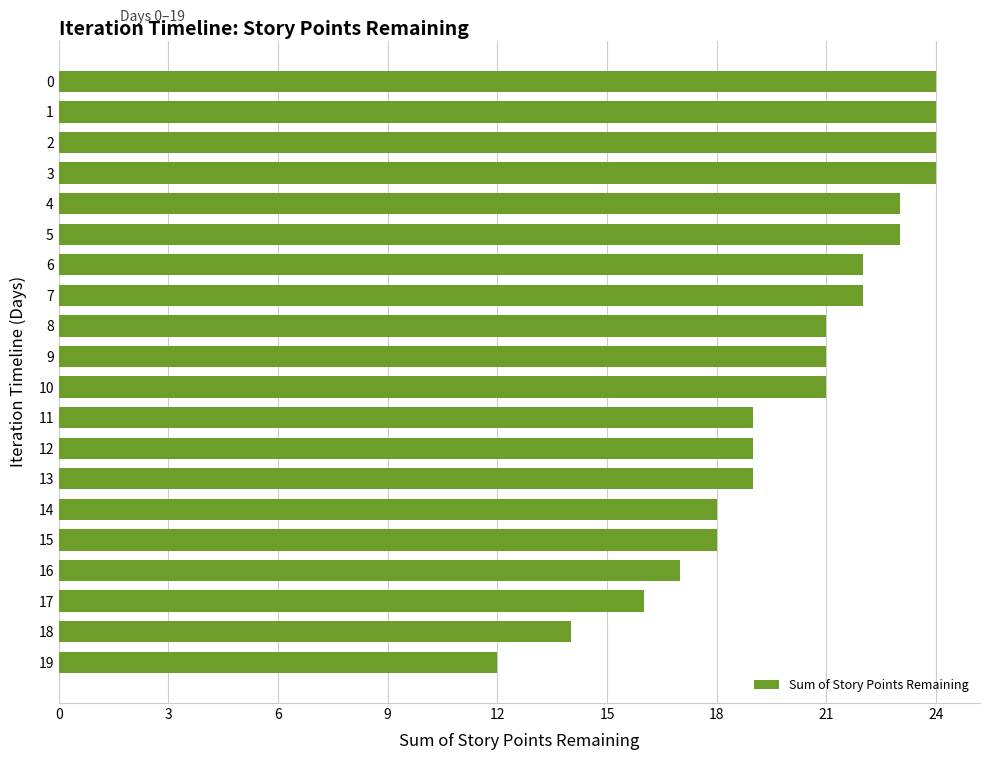

The value at 17 is 26. True or false?

False